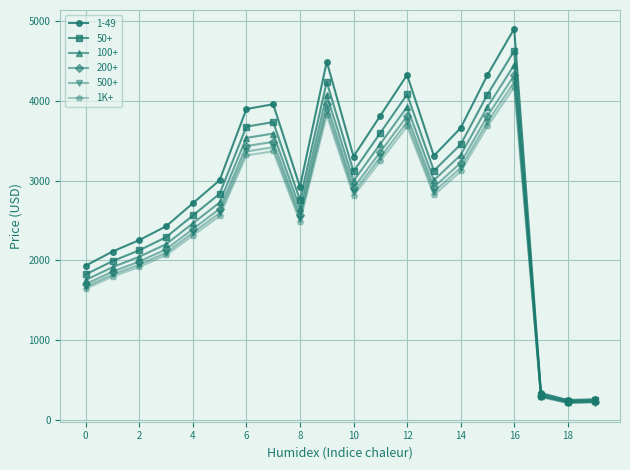

What is the lowest value of the 50+ series?

231